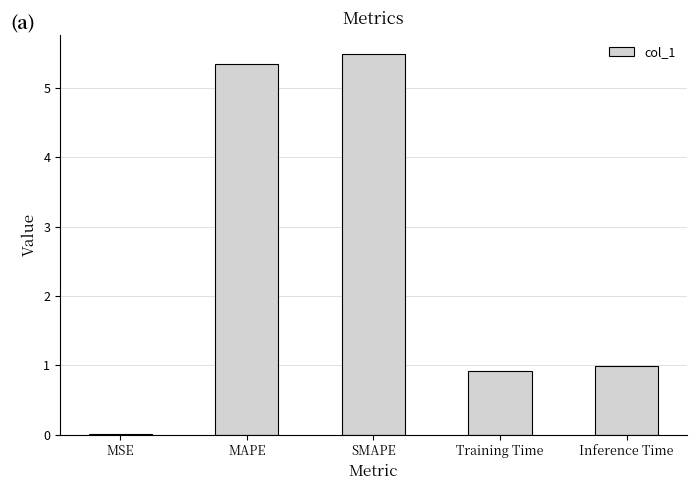

Are the bars horizontal?

No